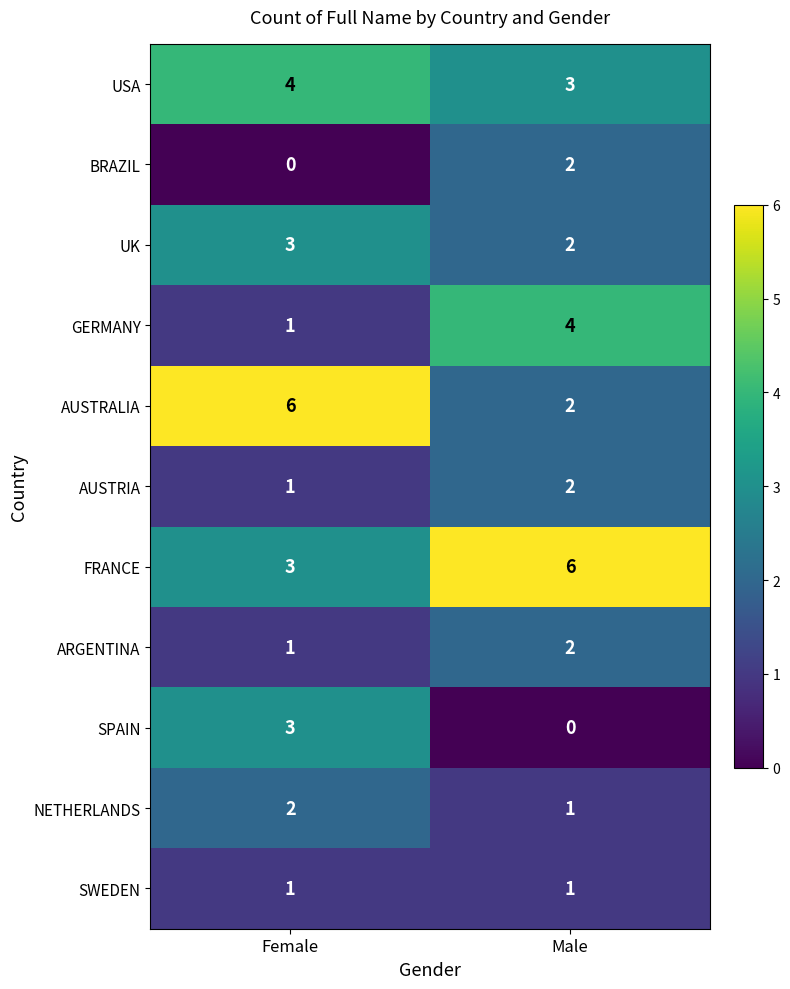

Count the number of data series in this chart.

11